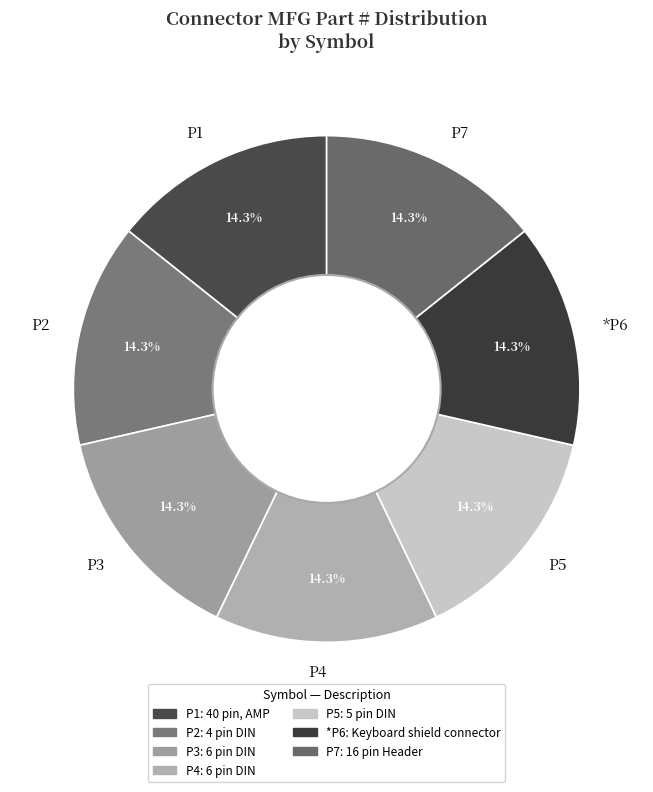

Do P4 and P3 together represent more than half of the pie?

No